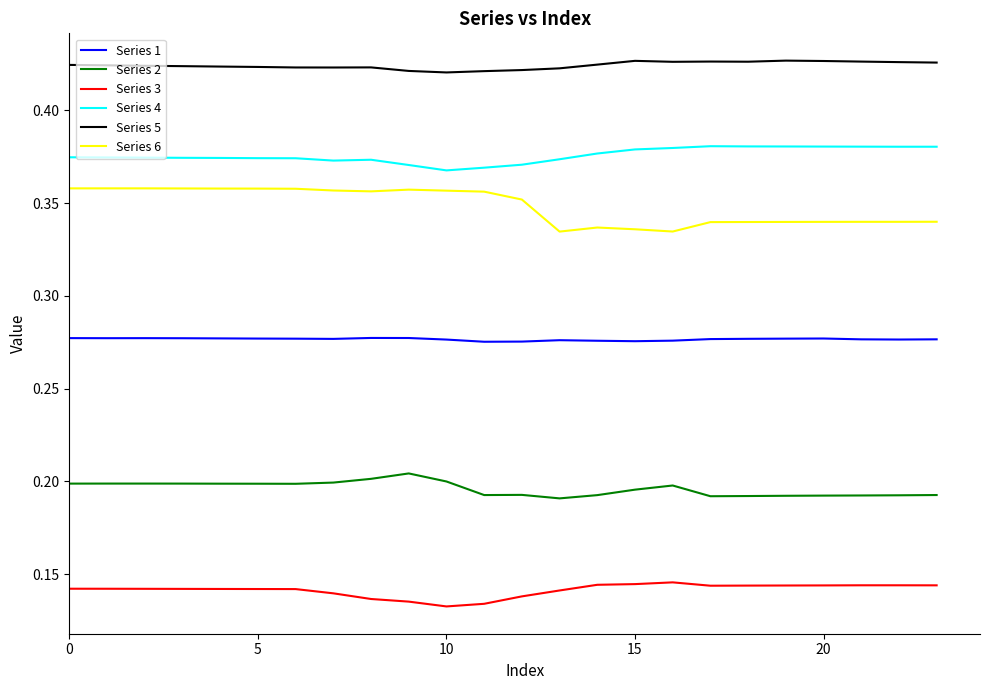

What are all the series names shown in the legend?

Series 1, Series 2, Series 3, Series 4, Series 5, Series 6